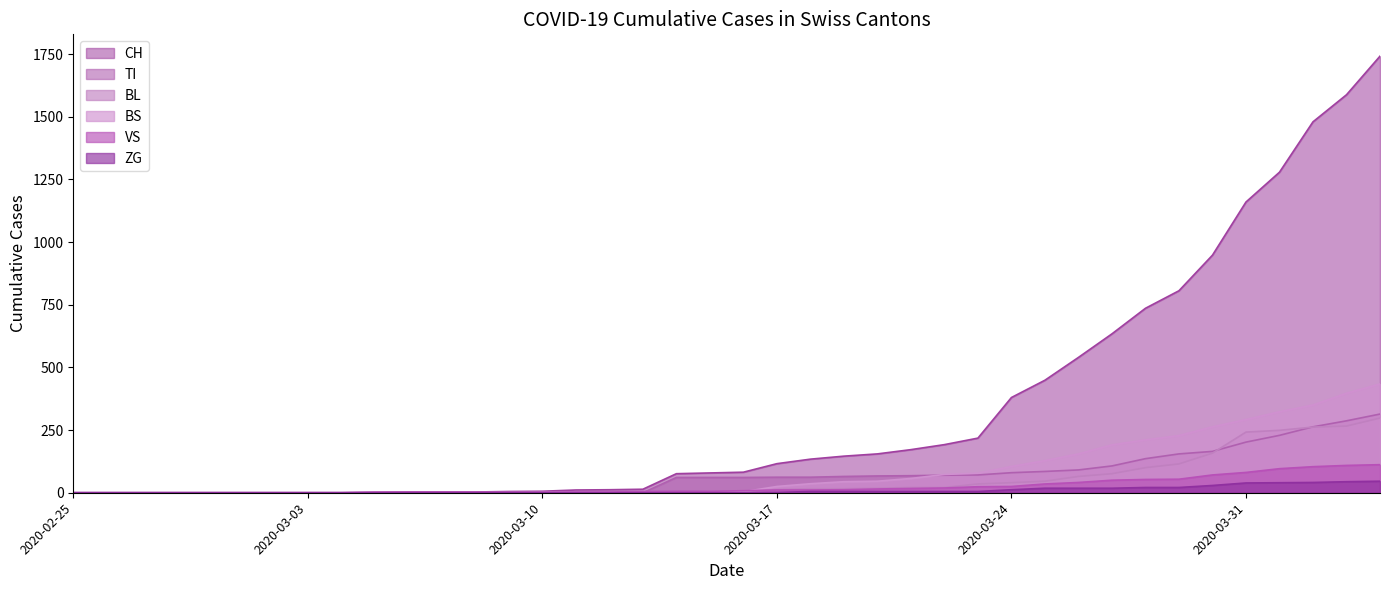

What is the value of the CH point at the 40th from the left?

1742